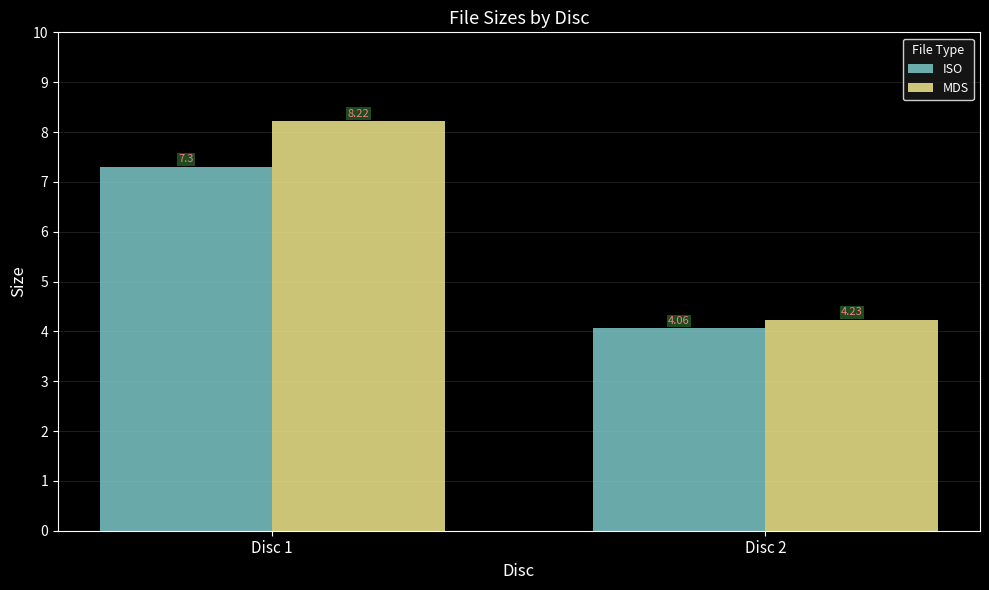

Which category has the highest value across all series?

Disc 1